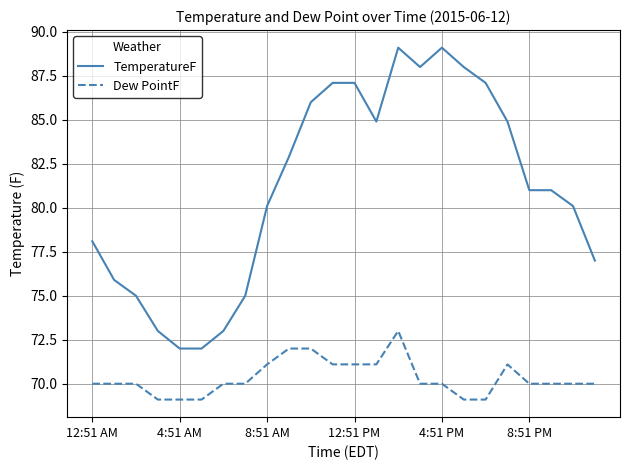

True or false: Dew PointF and TemperatureF cross at least once.

False